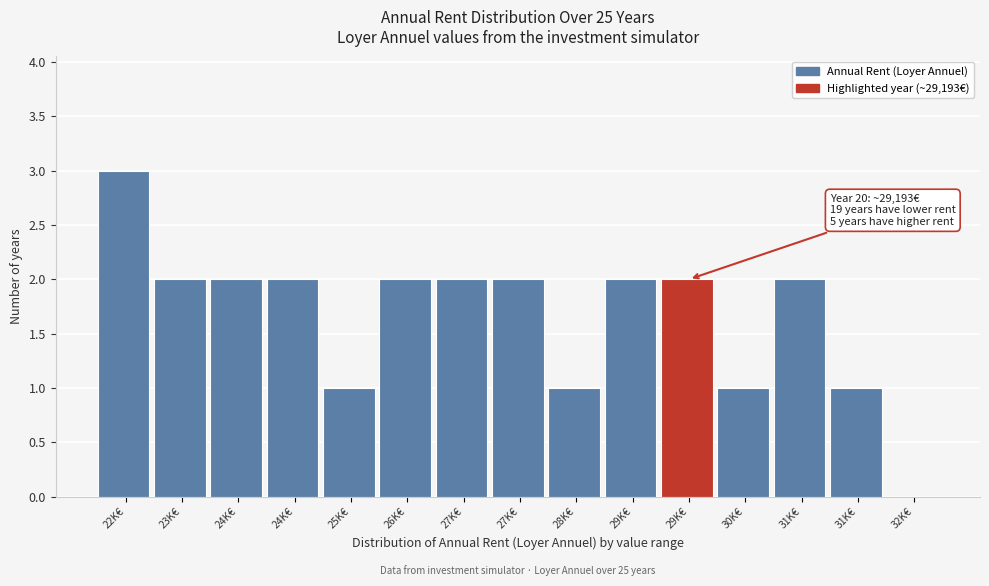

How many categories are shown in the chart?

15